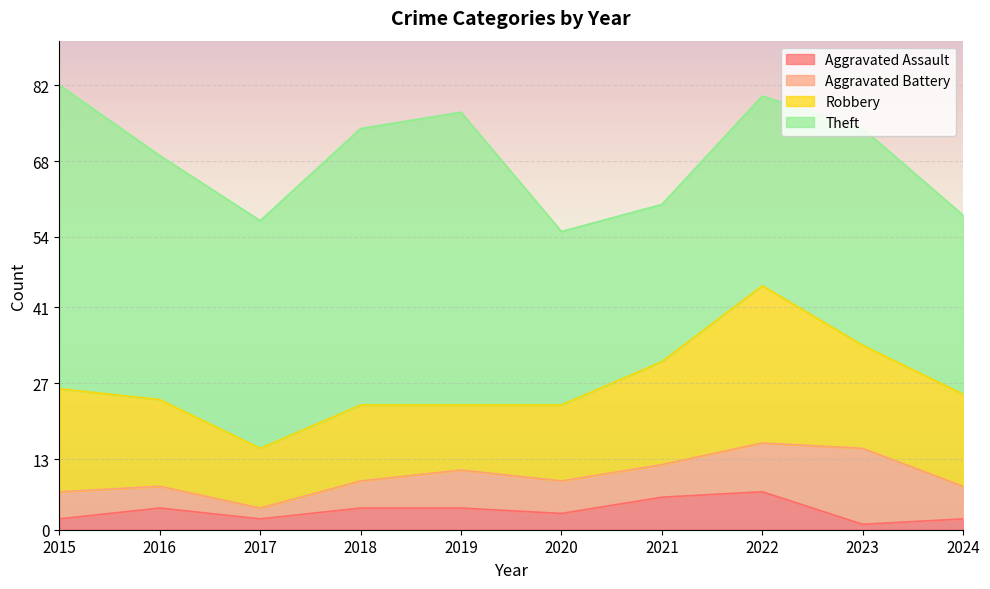

What is the value of the Robbery point at the 3rd from the left?

11